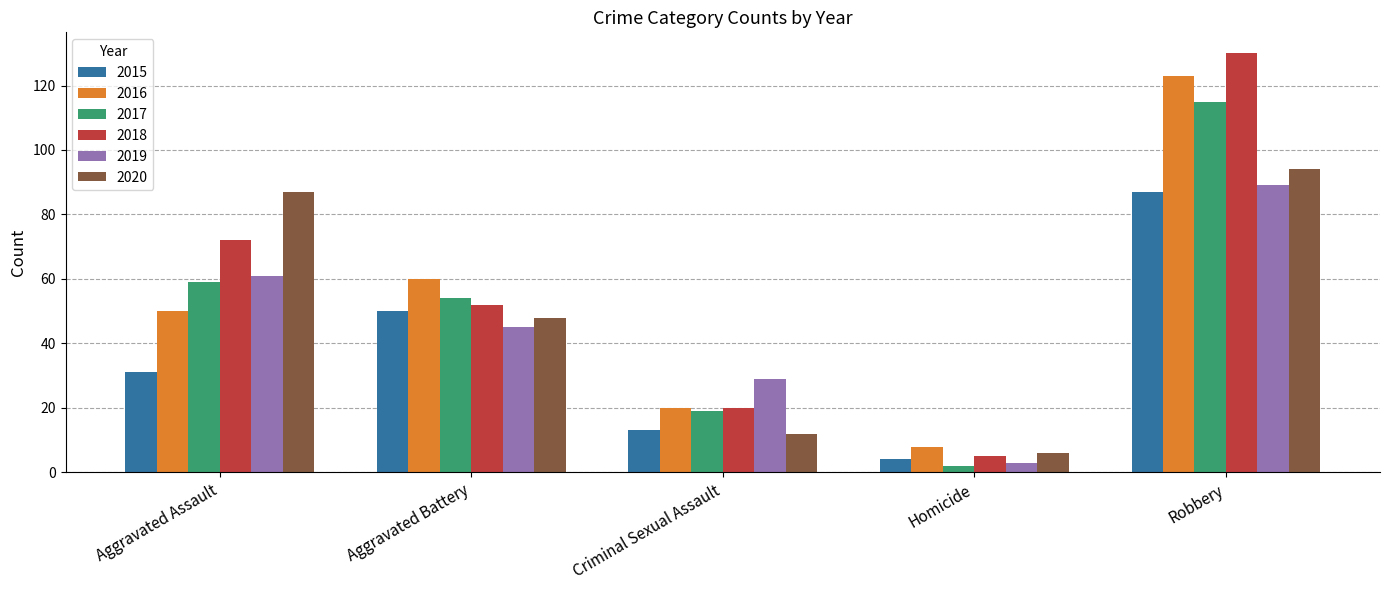

What is the total value across all series at Criminal Sexual Assault?

113